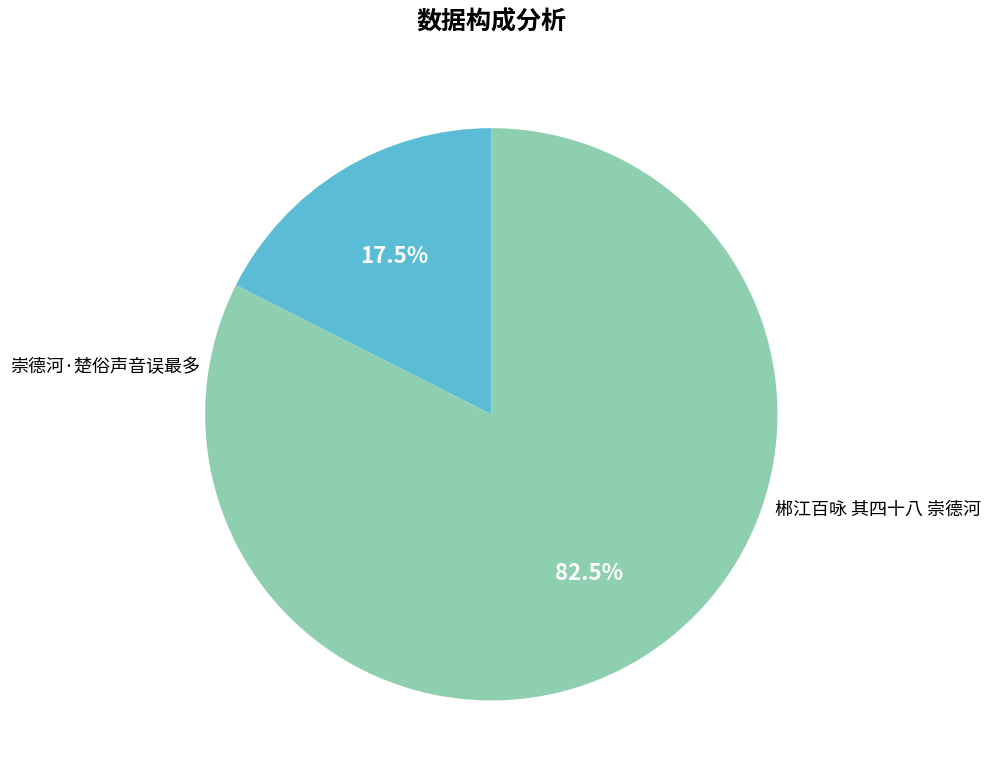

How many slices are in this pie chart?

2